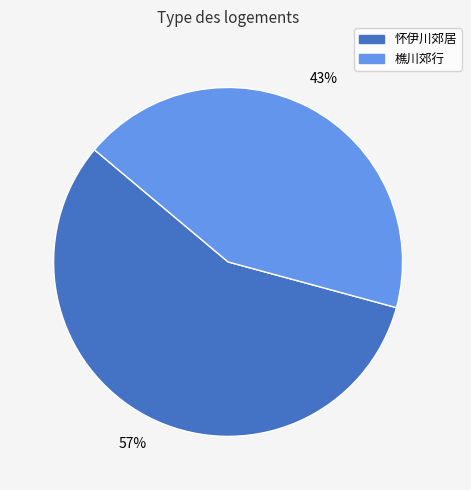

To the nearest percent, what portion does 樵川郊行 represent?

43%